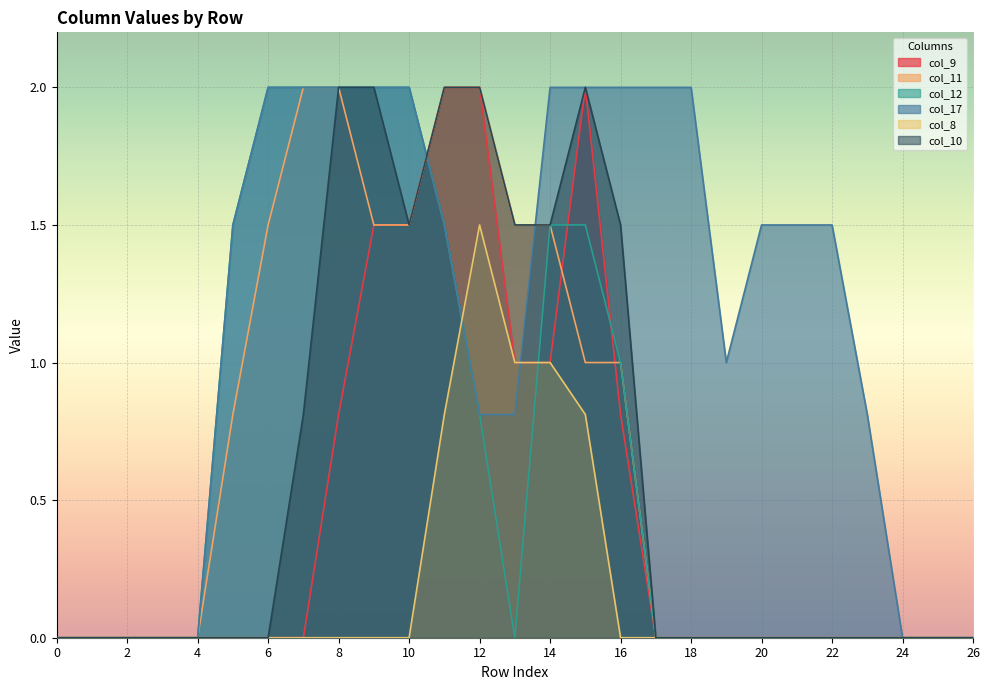

What is the maximum value for col_9?

2.0